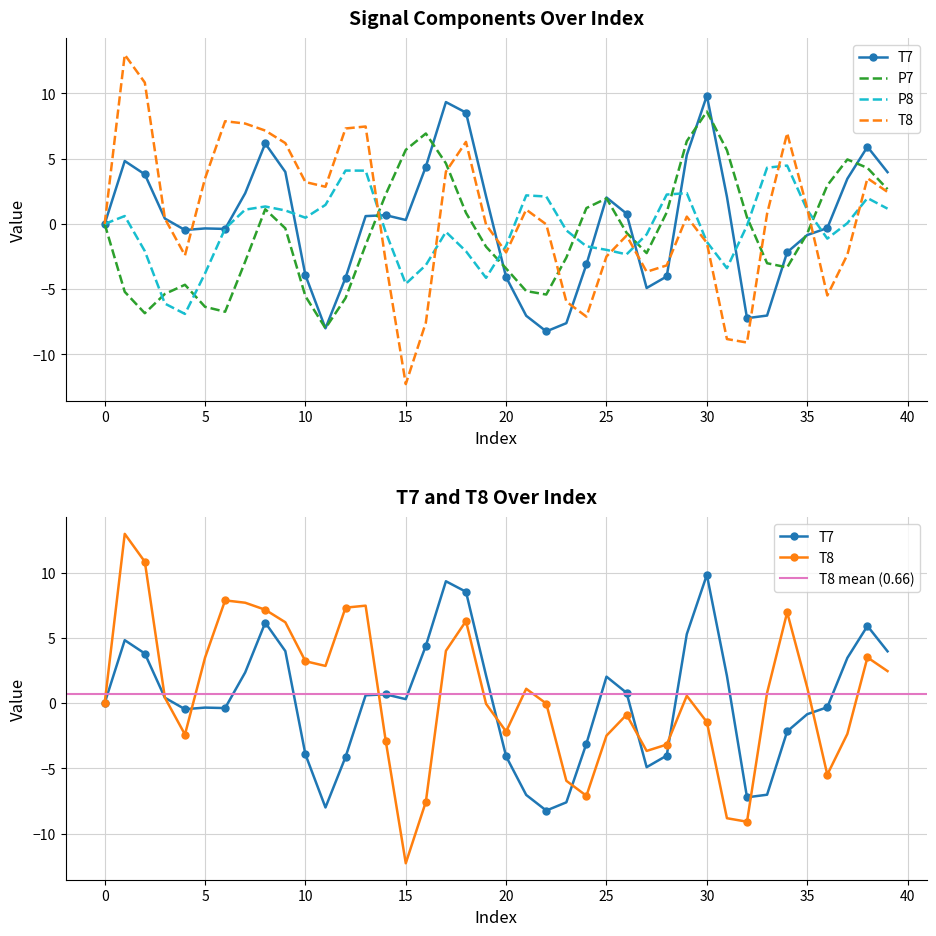

What is the sum of all P8 values?

-13.3